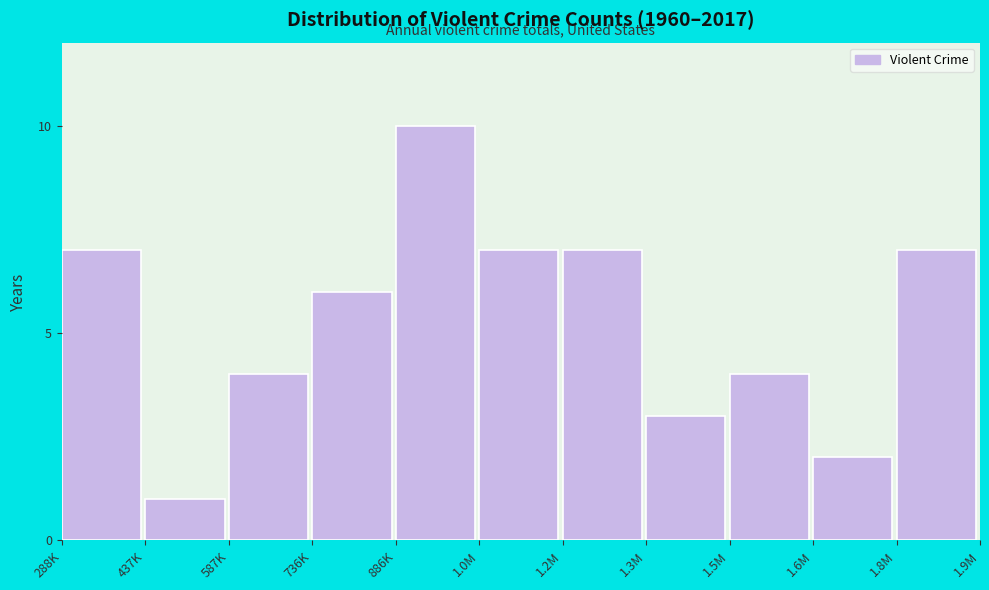

Reading right to left, what are all the values shown in this chart?

7	2	4	3	7	7	10	6	4	1	7